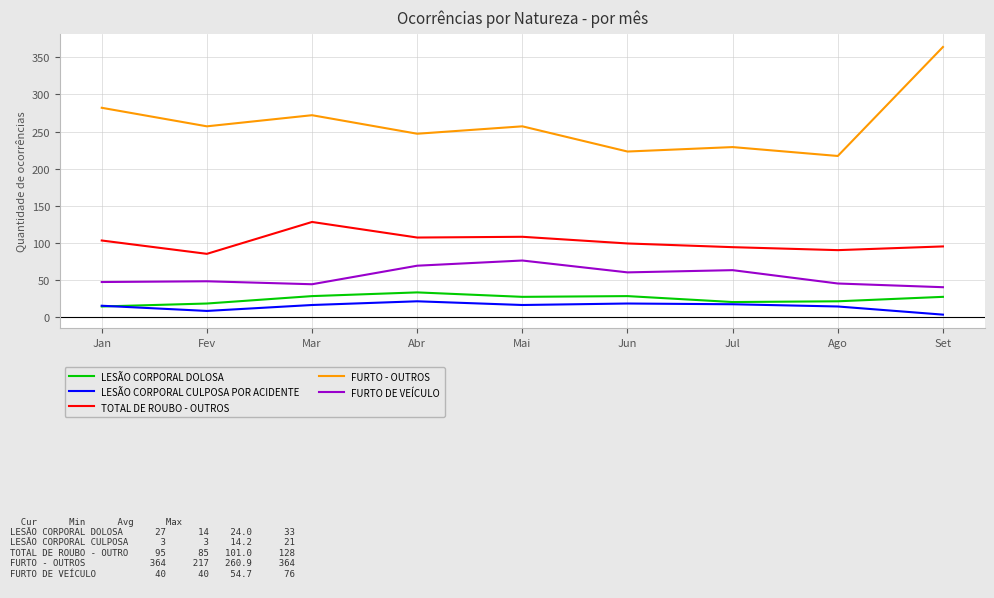

How many lines are shown in the chart?

5